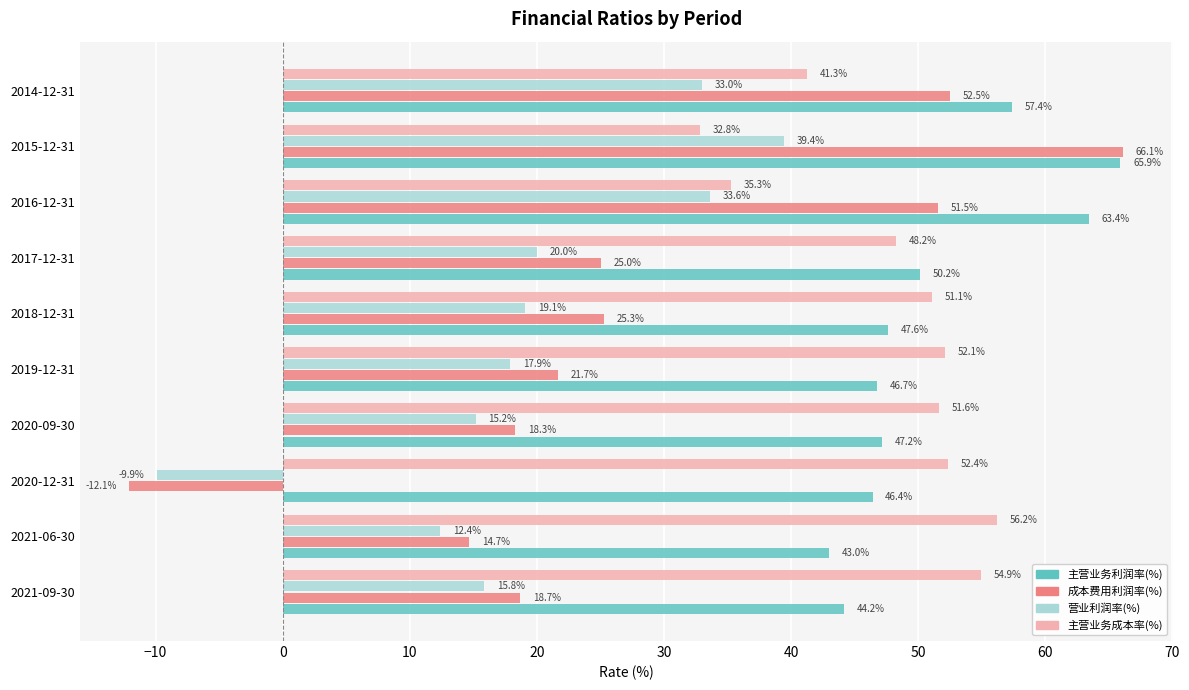

Which category has the lowest value in the 主营业务成本率(%) series?

2015-12-31